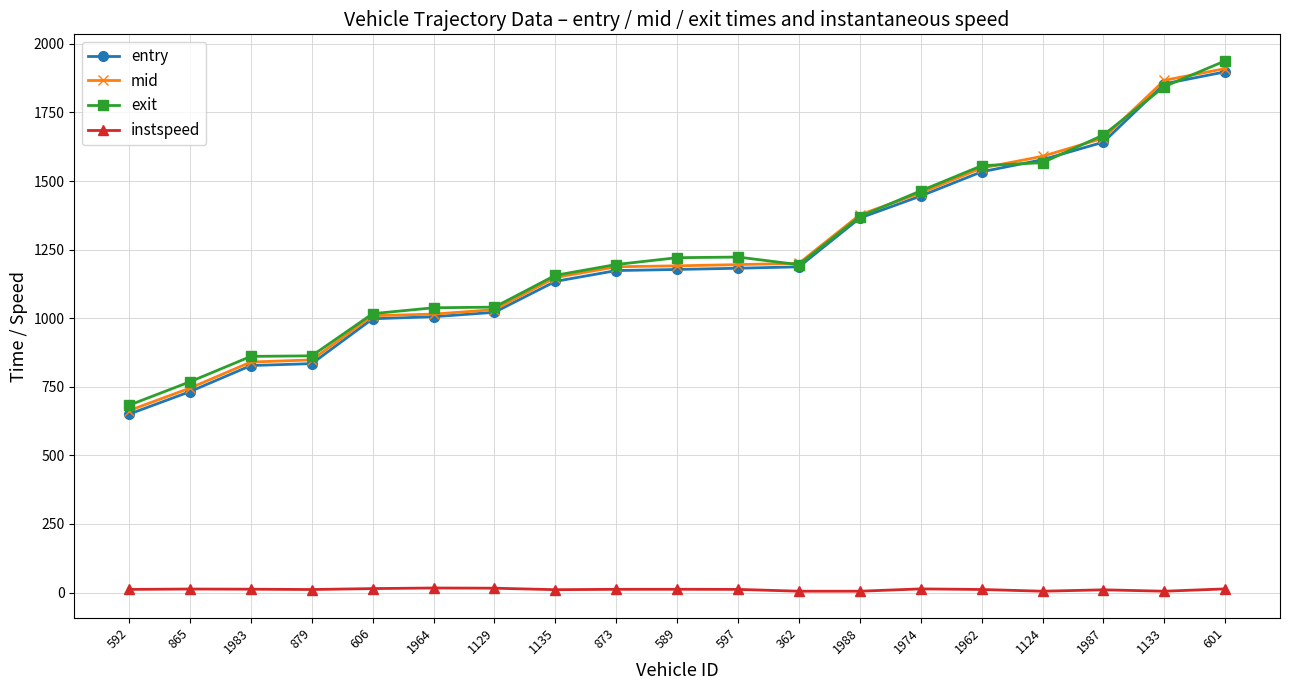

Between 1987 and 601, which series saw the biggest shift?

exit